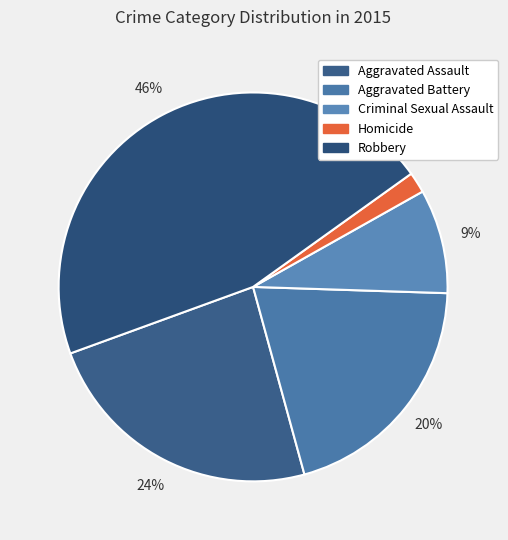

To the nearest percent, what is the combined percentage of Robbery and Aggravated Battery?

66%